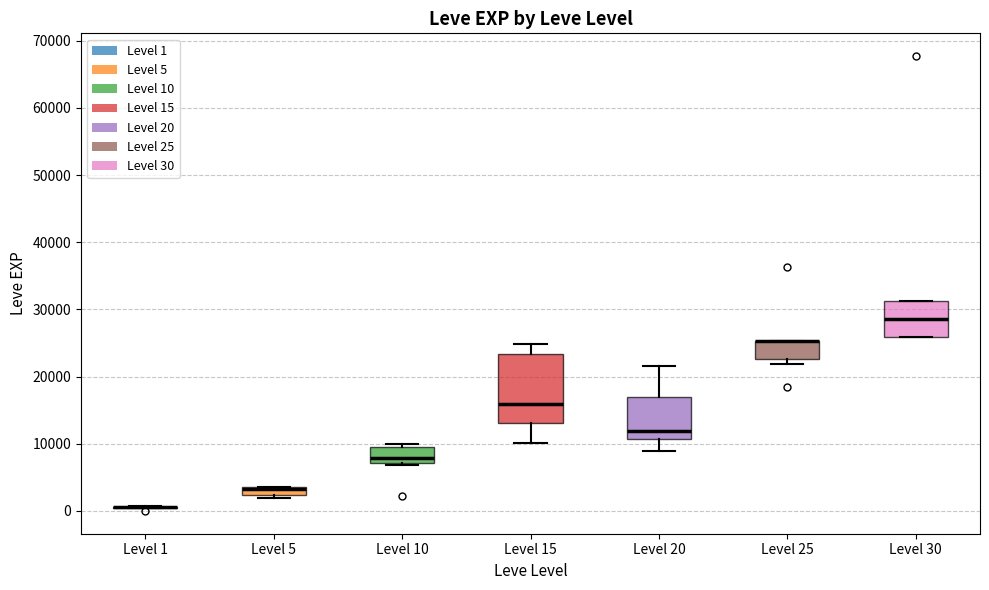

Where is the upper edge of the box for Level 30 on the y-axis? The values are not printed on the chart, so give them approximately, as read against the axis.

31000